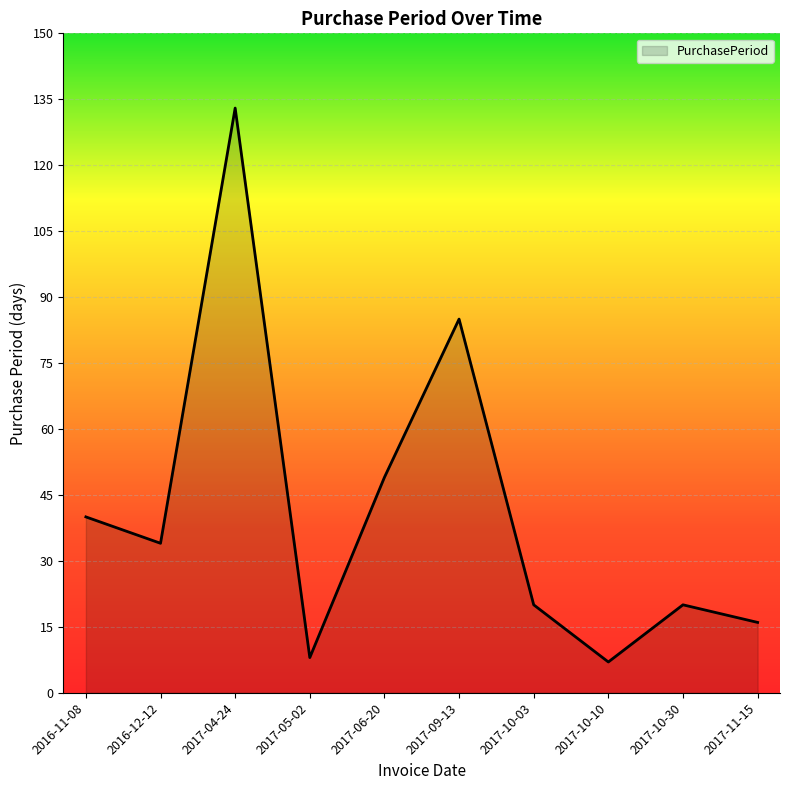

How many categories are shown in the chart?

10